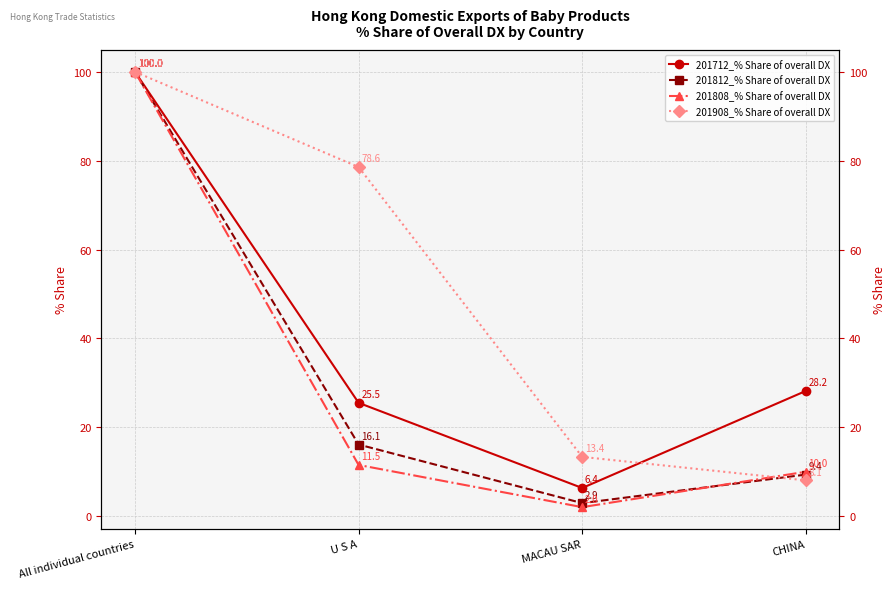

What is the label of the 4th point from the left?

CHINA